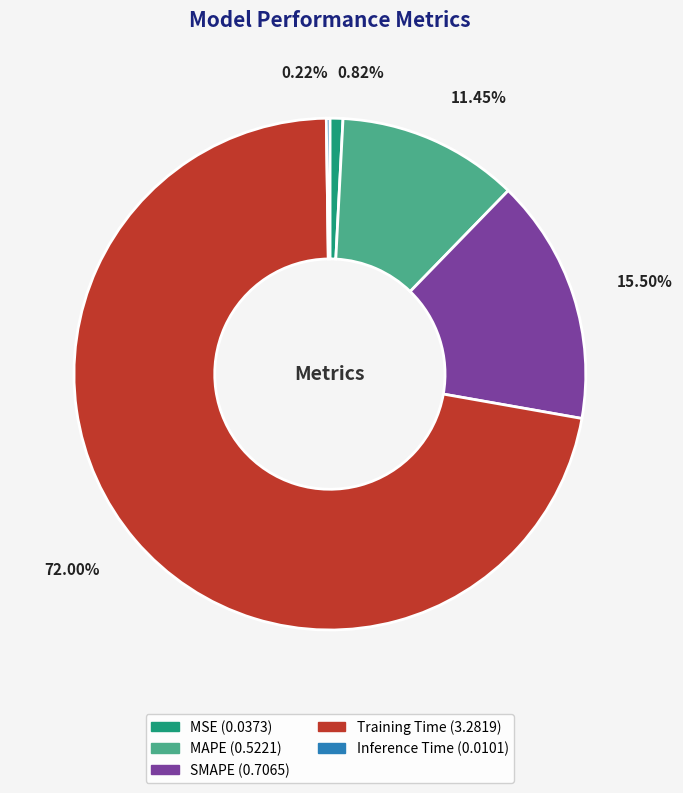

Which slice is the largest?

Training Time